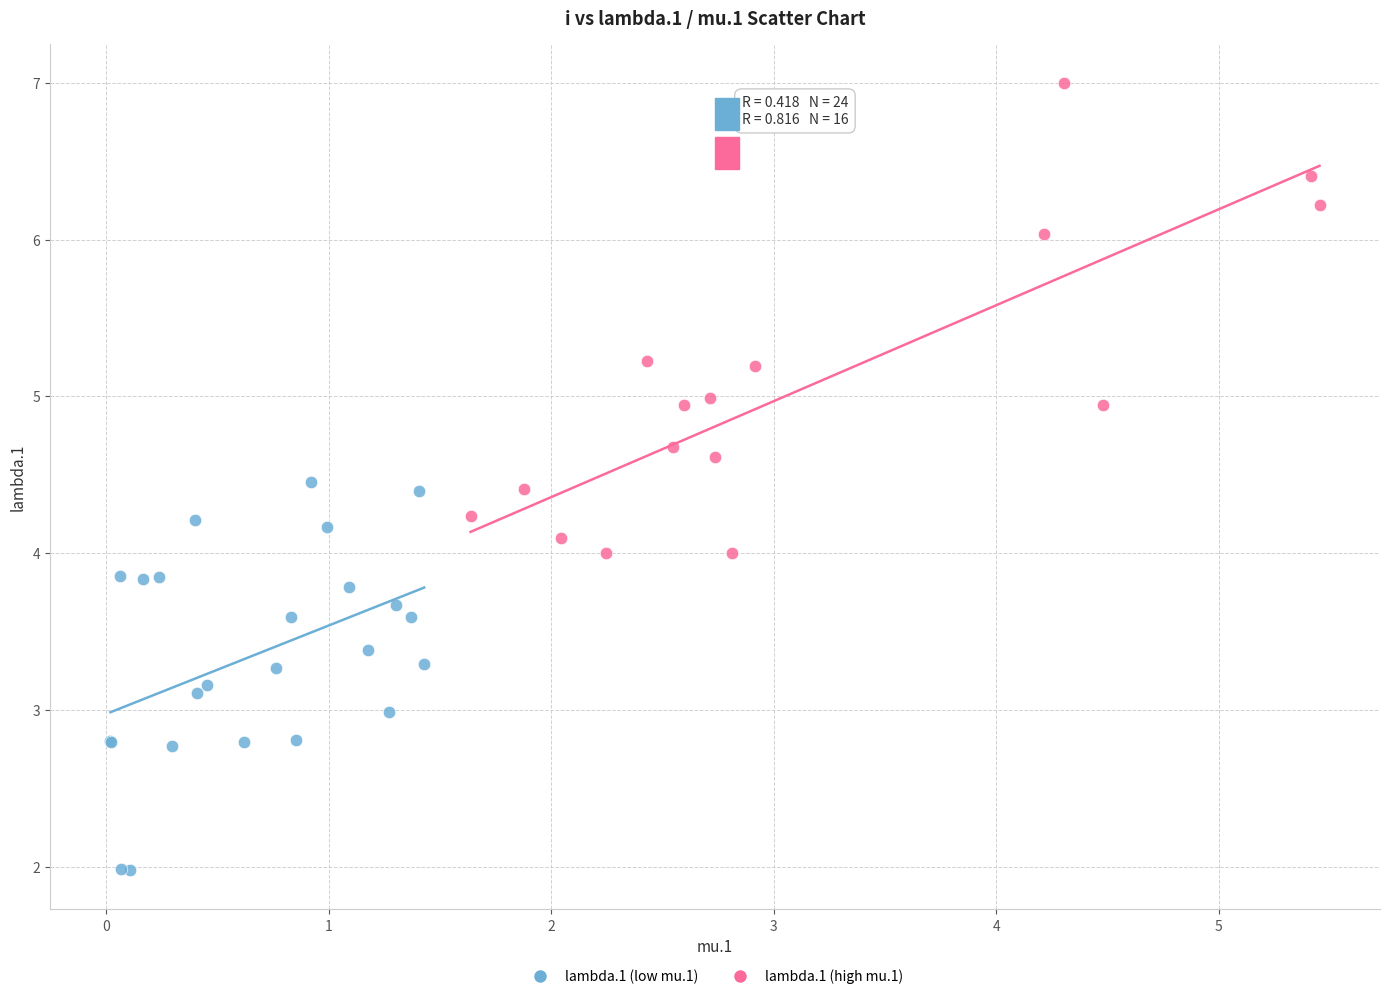

Which series has the widest spread of Y values?

lambda.1 (high mu.1)